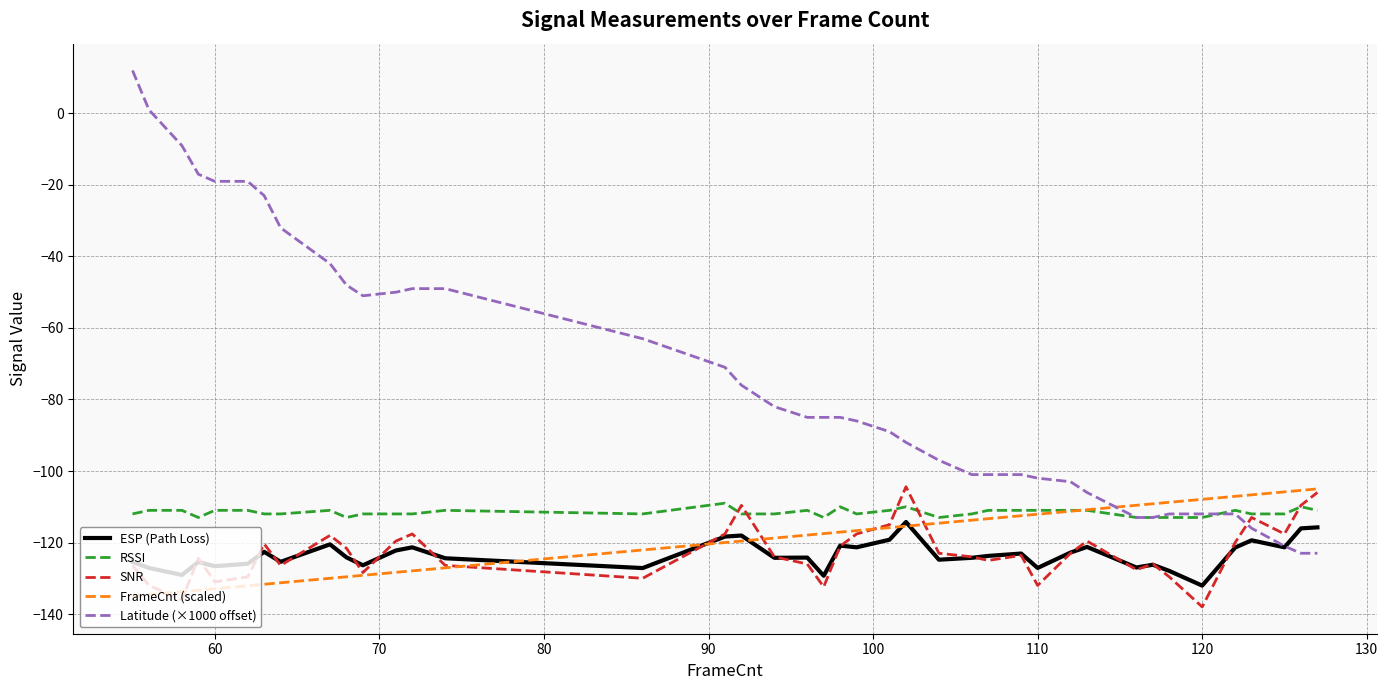

What is the minimum value for FrameCnt (scaled)?

-135.0